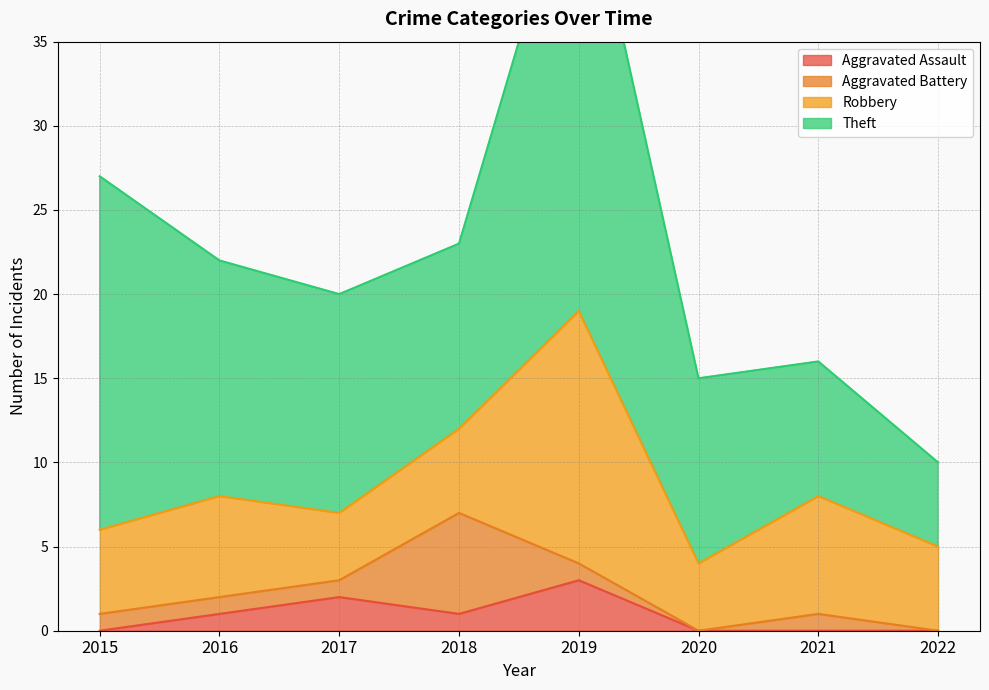

How many interior local peaks does the Theft series have?

1